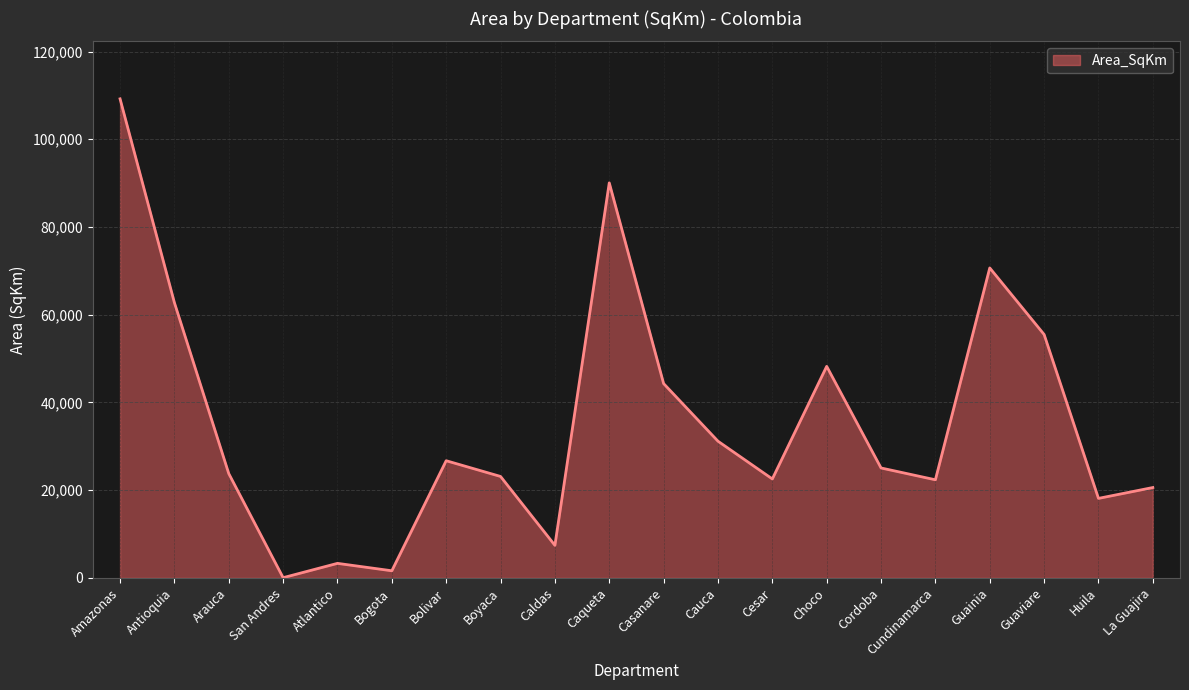

At which label is the value closest to 54636?

Guaviare